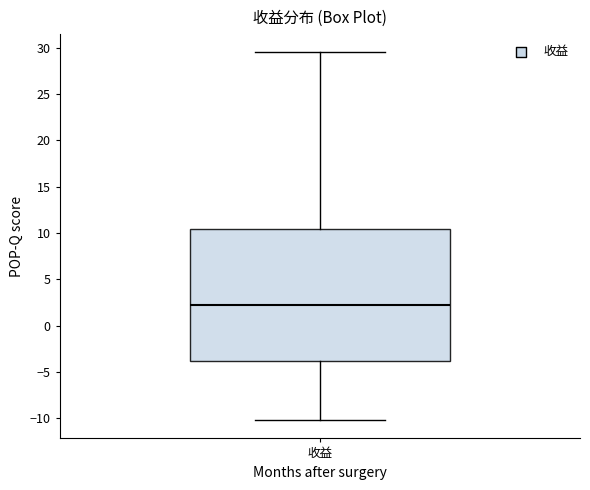

Where does the lower whisker of the box for 收益 end on the y-axis? The values are not printed on the chart, so give them approximately, as read against the axis.

-10.0